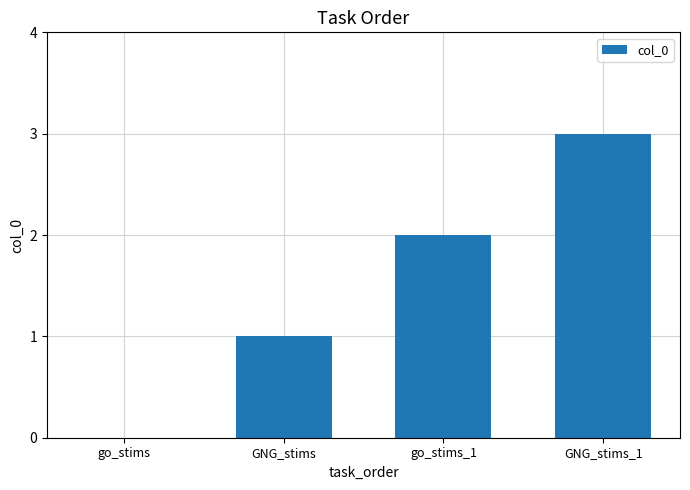

What is the maximum value shown in the chart?

3